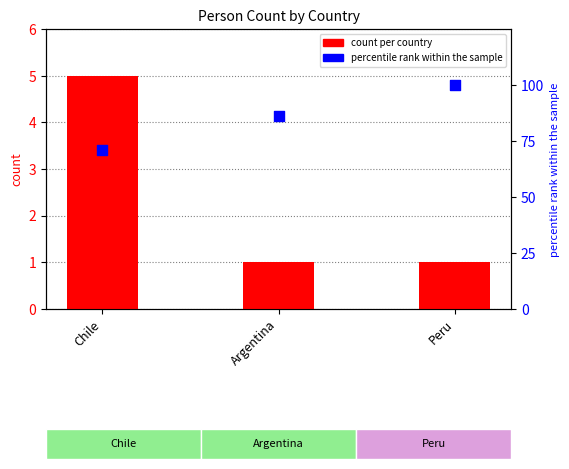

What is the total value across all series at Chile?

76